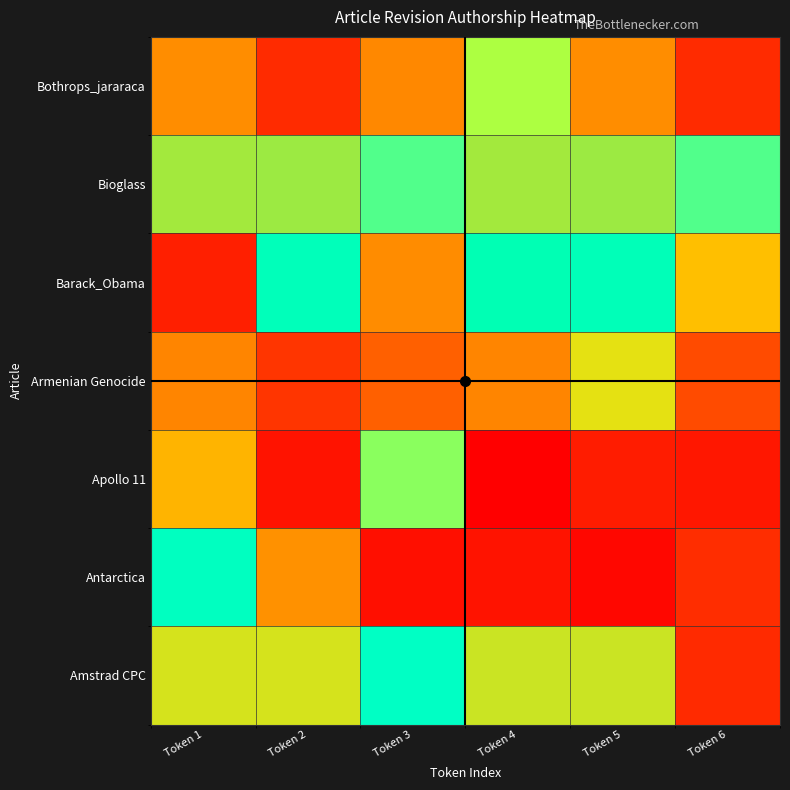

Reading right to left, extract all data points from this chart.

Amstrad CPC: Token 6=0.2	Token 5=0.7	Token 4=0.7	Token 3=0.9	Token 2=0.7	Token 1=0.7
Antarctica: Token 6=0.2	Token 5=0.0	Token 4=0.1	Token 3=0.1	Token 2=0.5	Token 1=0.8
Apollo 11: Token 6=0.1	Token 5=0.1	Token 4=0.0	Token 3=0.9	Token 2=0.1	Token 1=0.6
Armenian Genocide: Token 6=0.3	Token 5=0.7	Token 4=0.5	Token 3=0.4	Token 2=0.2	Token 1=0.5
Barack_Obama: Token 6=0.6	Token 5=0.8	Token 4=0.8	Token 3=0.5	Token 2=0.8	Token 1=0.1
Bioglass: Token 6=0.9	Token 5=0.7	Token 4=0.7	Token 3=0.9	Token 2=0.7	Token 1=0.7
Bothrops_jararaca: Token 6=0.2	Token 5=1.0	Token 4=0.9	Token 3=1.0	Token 2=0.2	Token 1=1.0